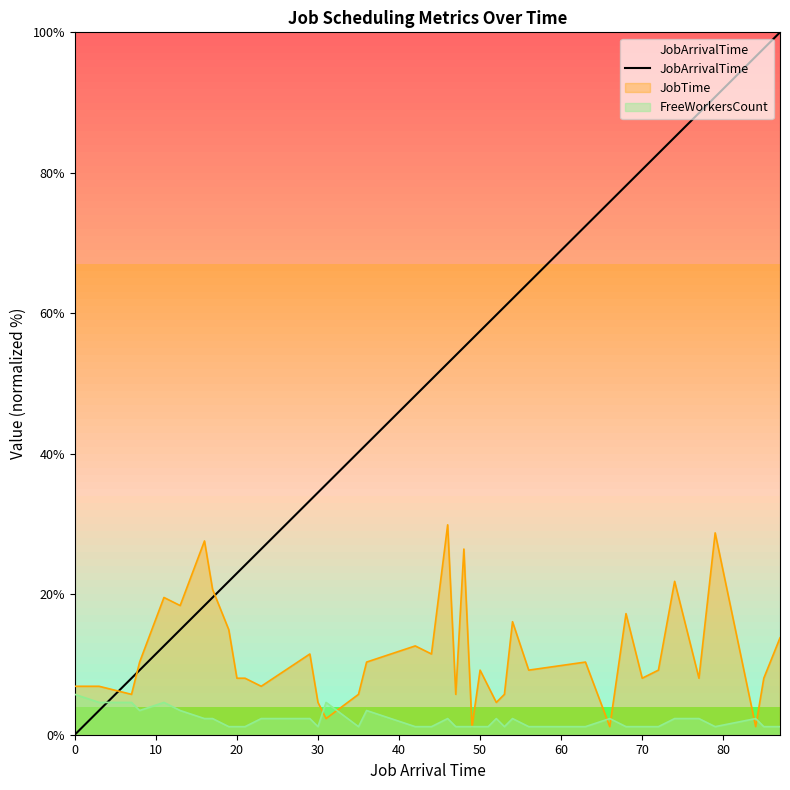

Which series has the largest range (max minus min)?

JobArrivalTime